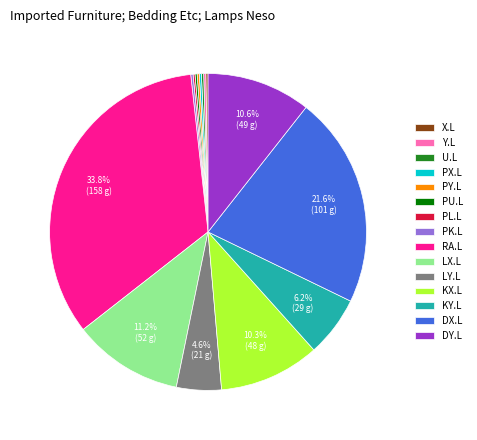

What is the largest slice in the pie chart?

RA.L